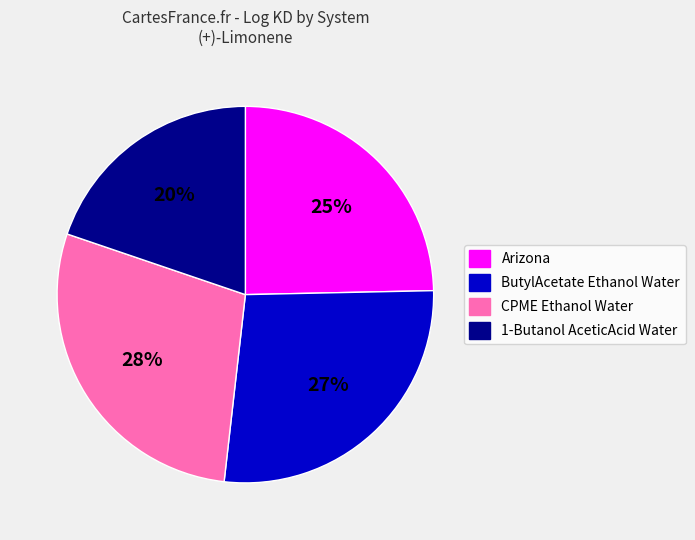

The 1-Butanol AceticAcid Water slice represents 34% of the pie. True or false?

False